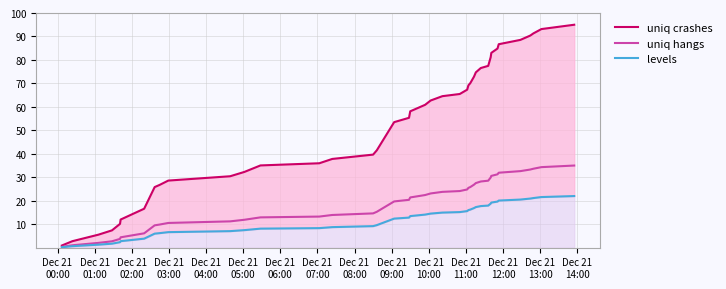

What position from the left is Dec 21
08:00?

9